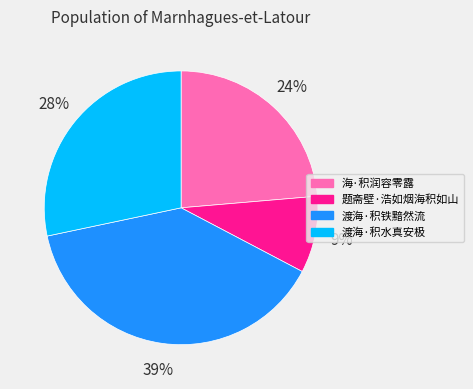

Count the number of slices in the pie.

4